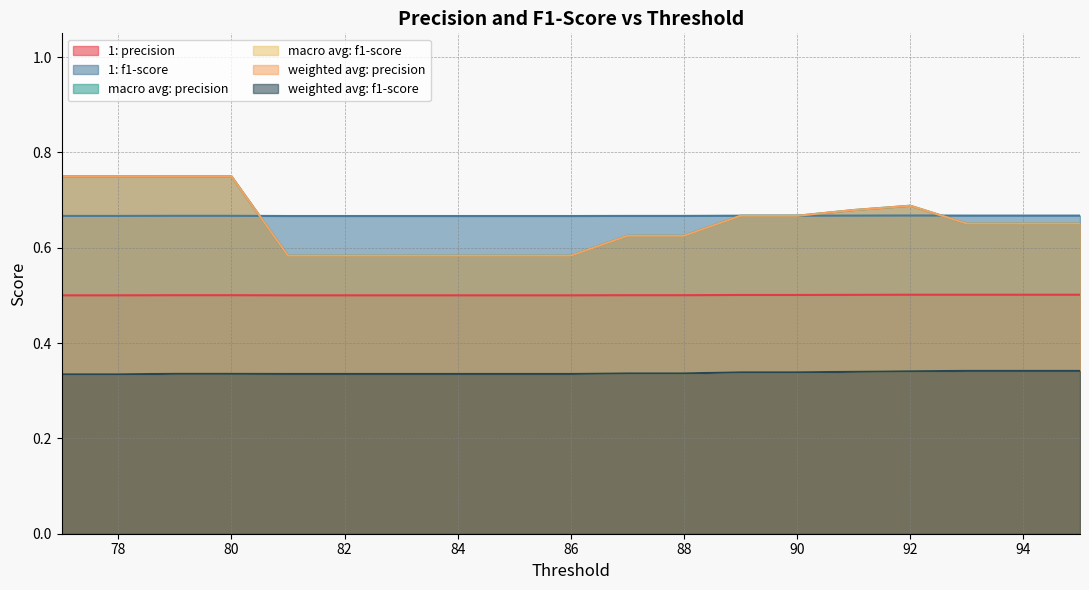

True or false: 1: precision and macro avg: precision cross at least once.

False